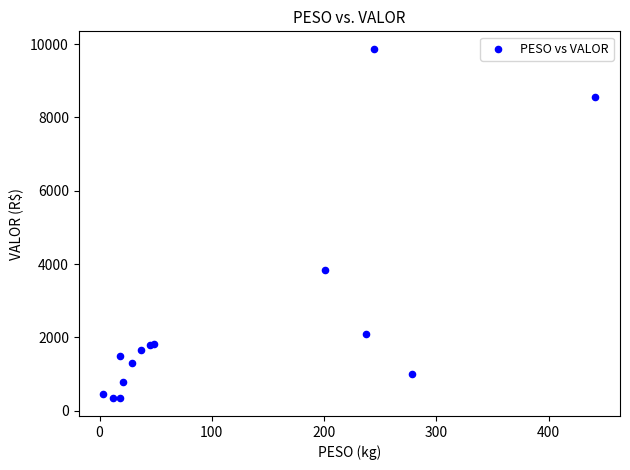

What Y value in the scatter plot is closest to 5101?

3831.9